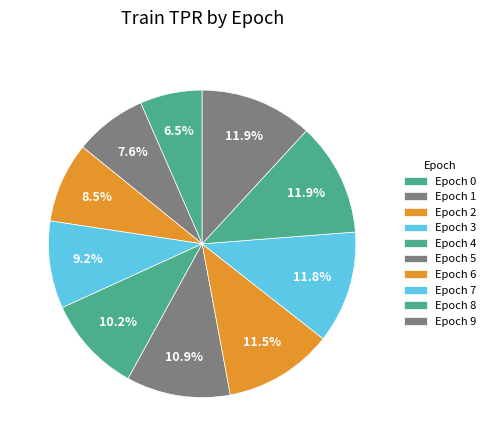

Count the number of slices in the pie.

10